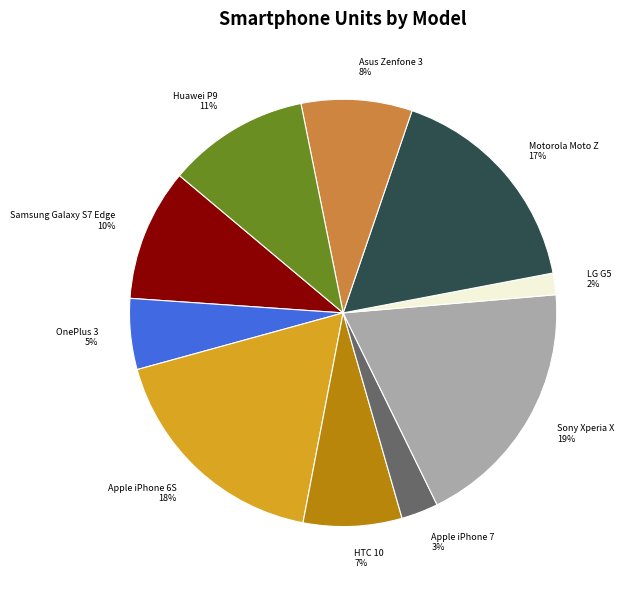

Is there any slice that represents more than half of the pie?

No